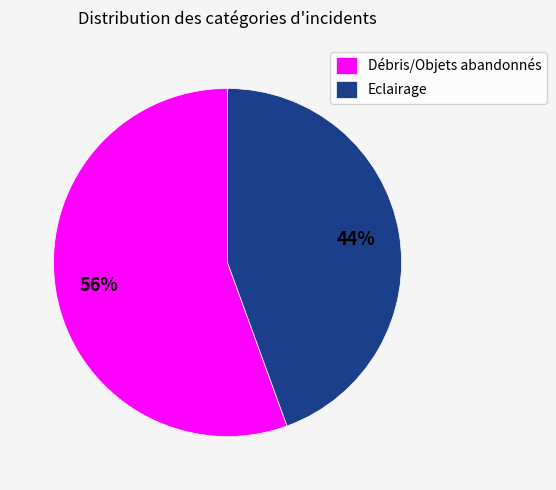

To the nearest percent, what portion does Débris/Objets abandonnés represent?

56%